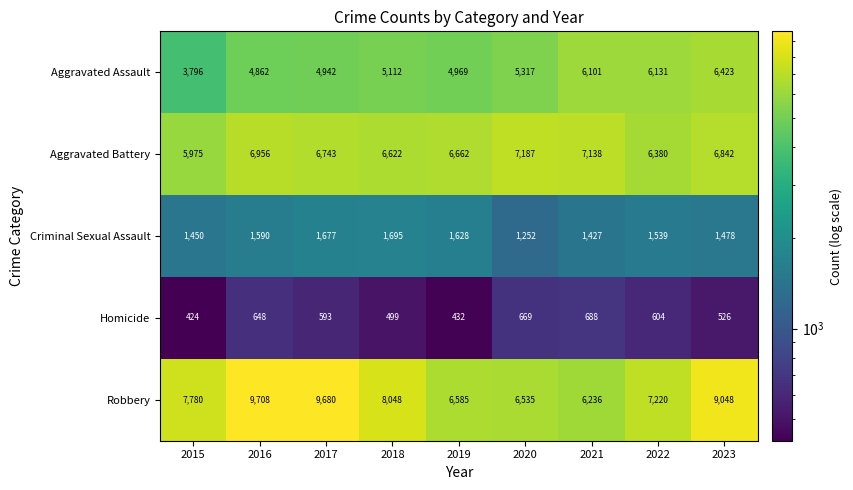

What is the sum of the Aggravated Battery values at 2015 and 2020?

13162